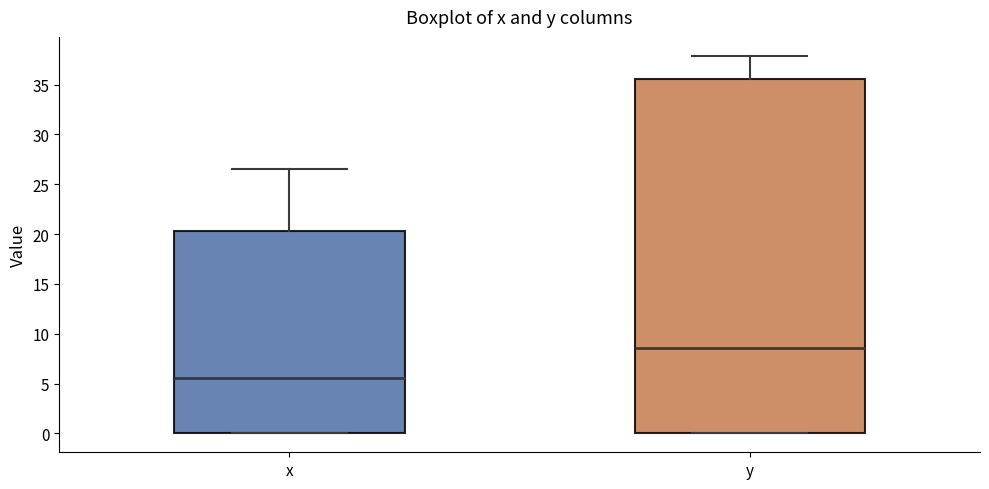

Reading left to right, read every box against the y-axis: the position of its median line, the range the box covers, and the ends of its whiskers. The values are not printed on the chart, so give them approximately, as read against the axis.

x: median 5.5, box 0.0 to 20.5, whiskers 0.0 to 26.5
y: median 8.5, box 0.0 to 35.5, whiskers 0.0 to 38.0